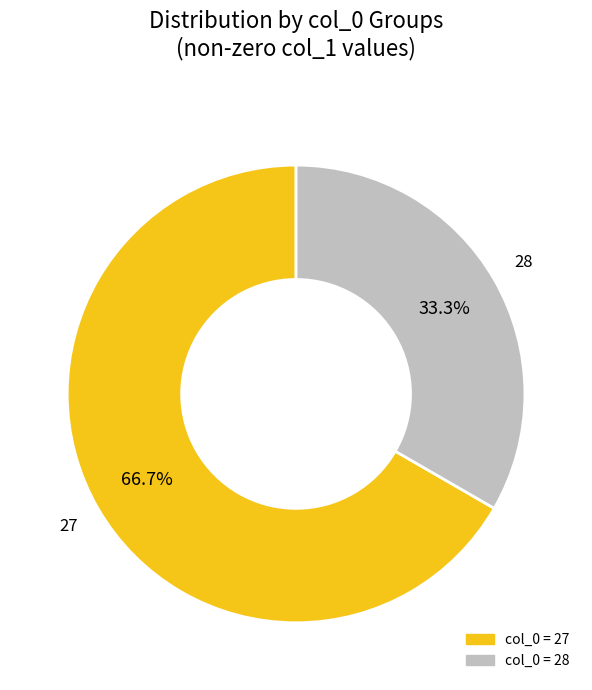

Is there any slice that represents more than half of the pie?

Yes